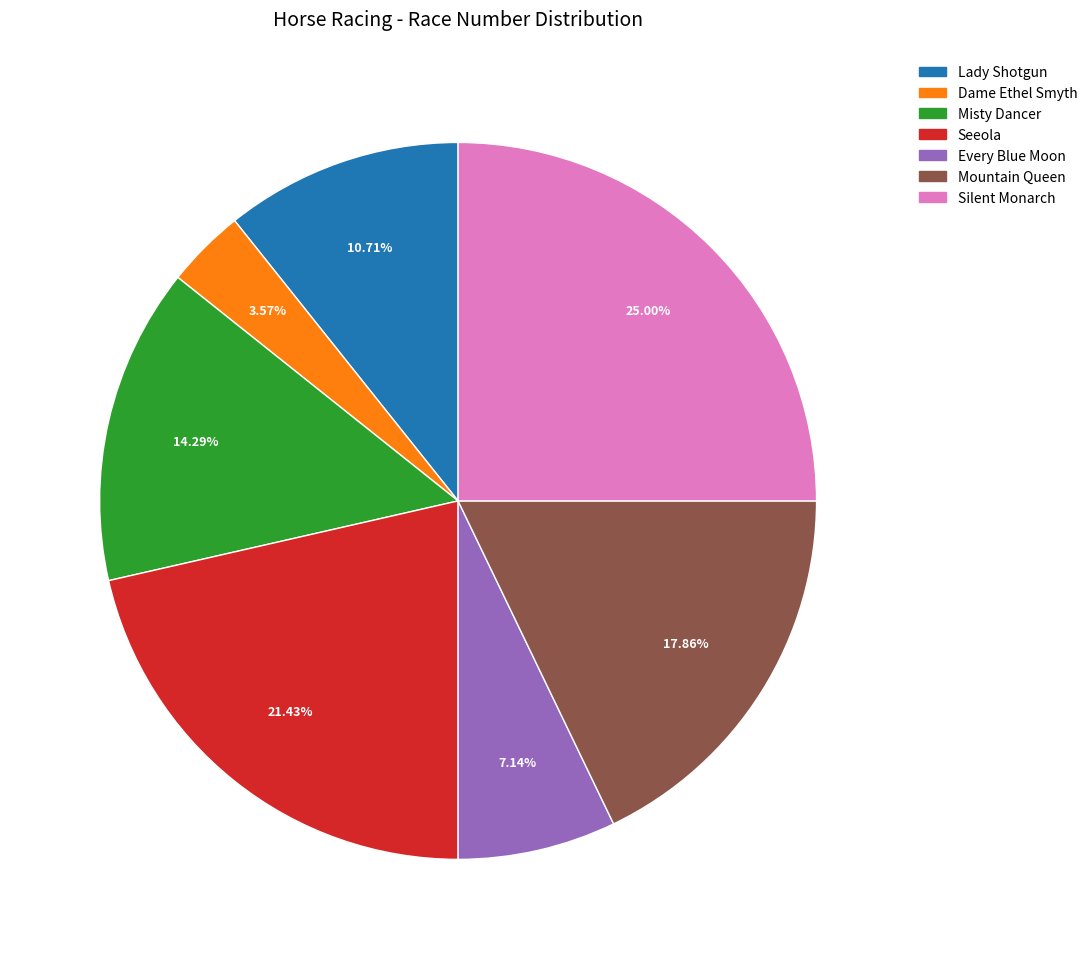

Which slice is the smallest?

Dame Ethel Smyth